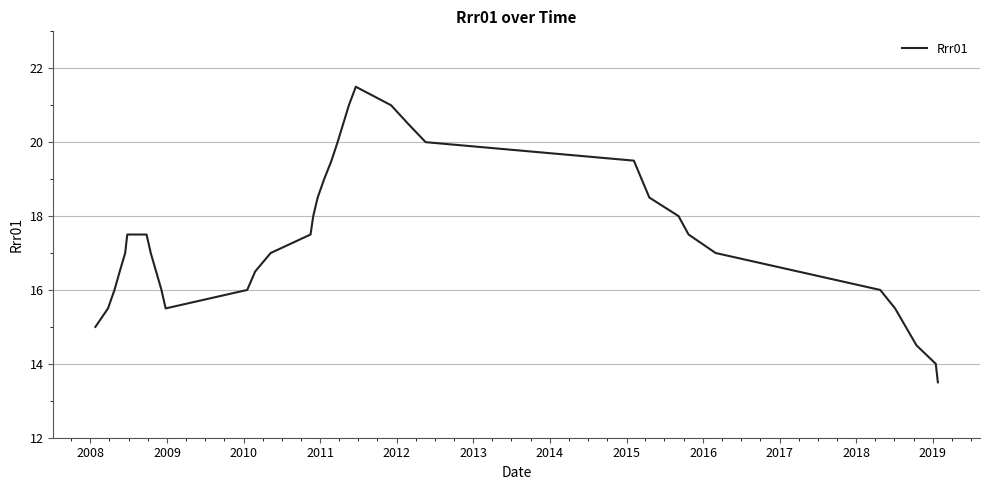

What is the greatest value displayed?

21.5